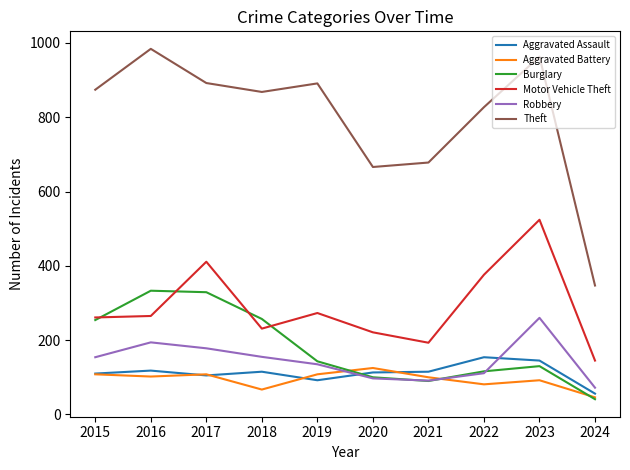

How many interior local valleys does the Robbery series have?

1